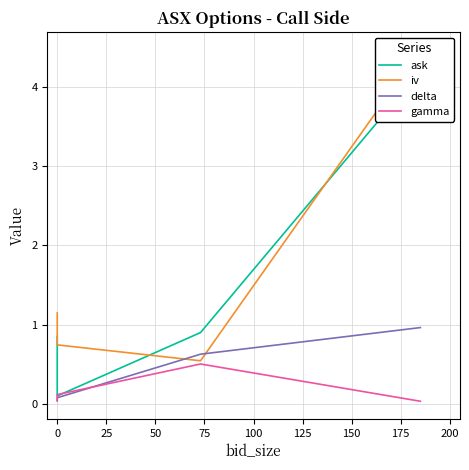

Is this an area chart (filled region under the line)?

No